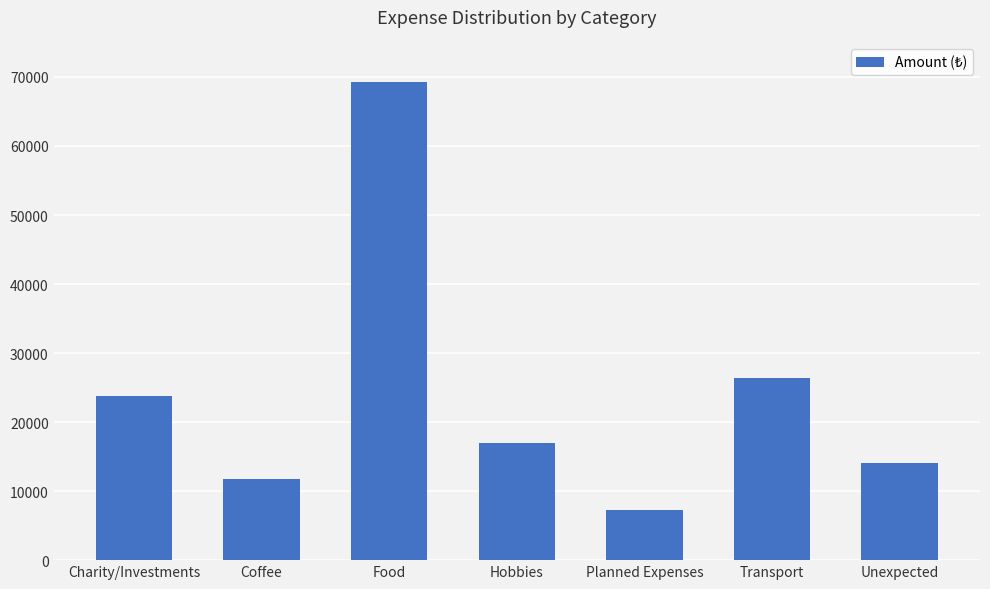

What is the sum of the values at Charity/Investments and Planned Expenses?

31012